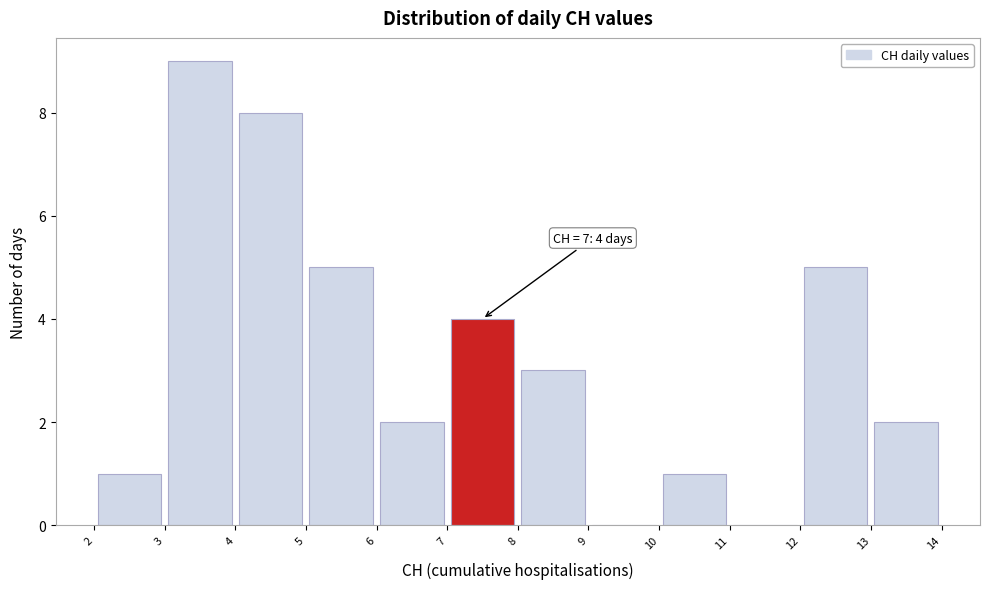

Over which range of the x-axis is the bar tallest?

3 to 4